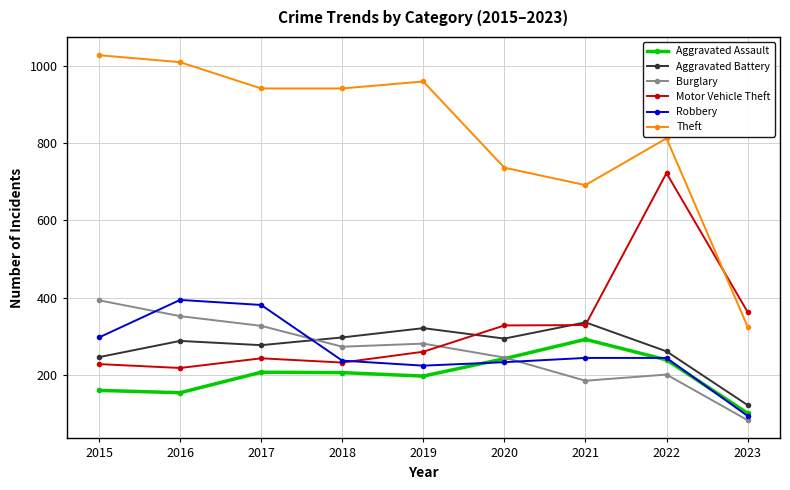

After their last crossing, which series has the higher values: Burglary or Aggravated Battery?

Aggravated Battery